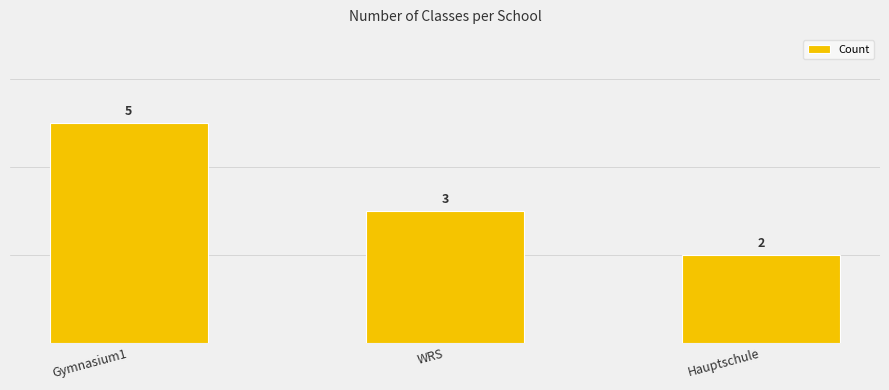

How many values are between 2 and 5?

3